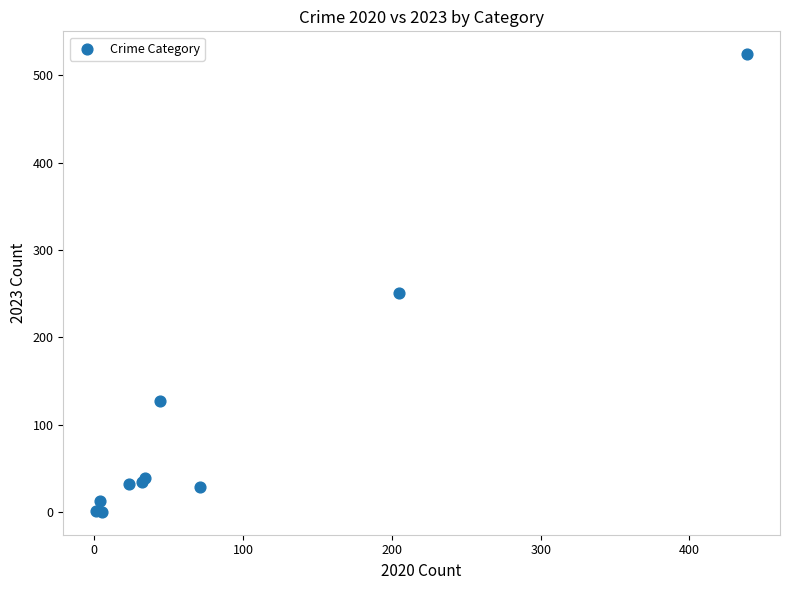

What Y value in the scatter plot is closest to 262?

251